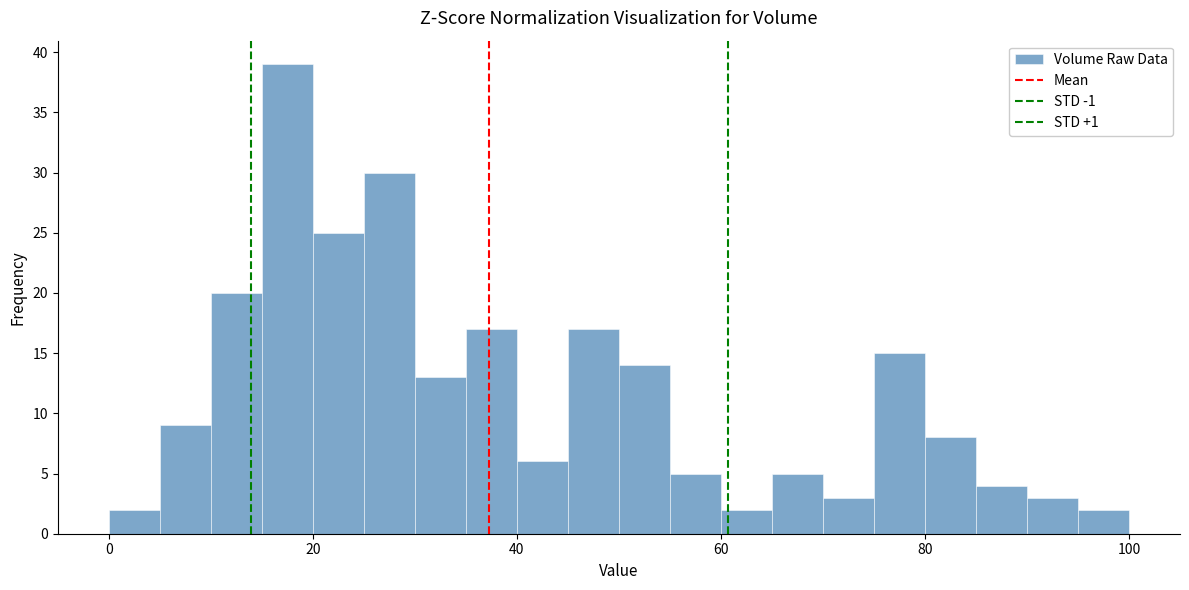

Around what value on the x-axis is the tallest bar? Give the approximate position of its centre, as read against the axis.

18